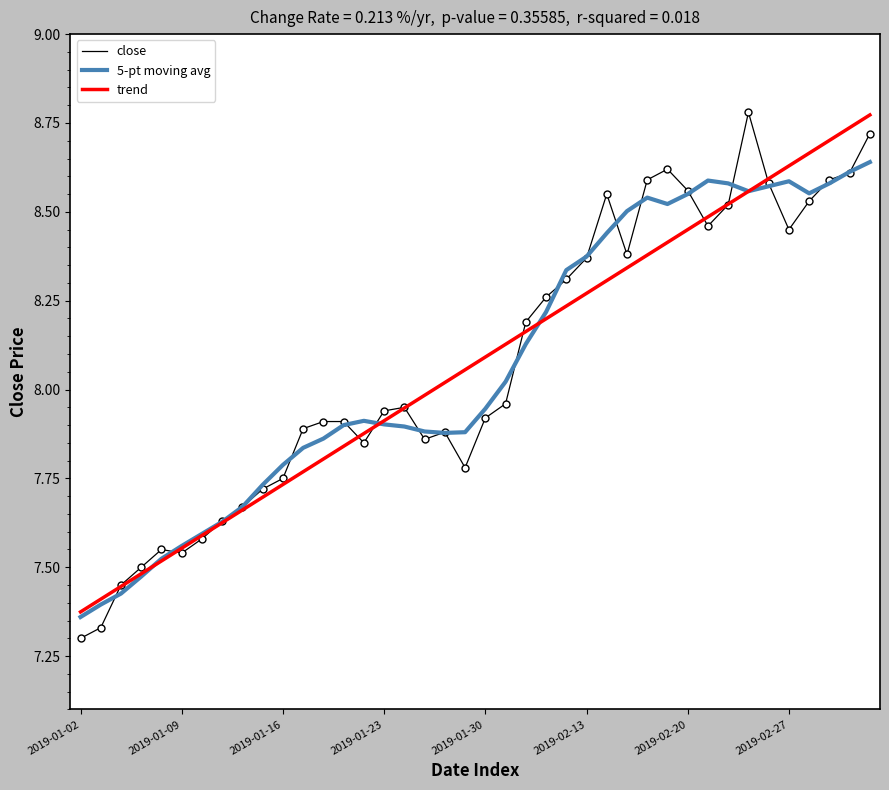

Which series has the largest range (max minus min)?

close